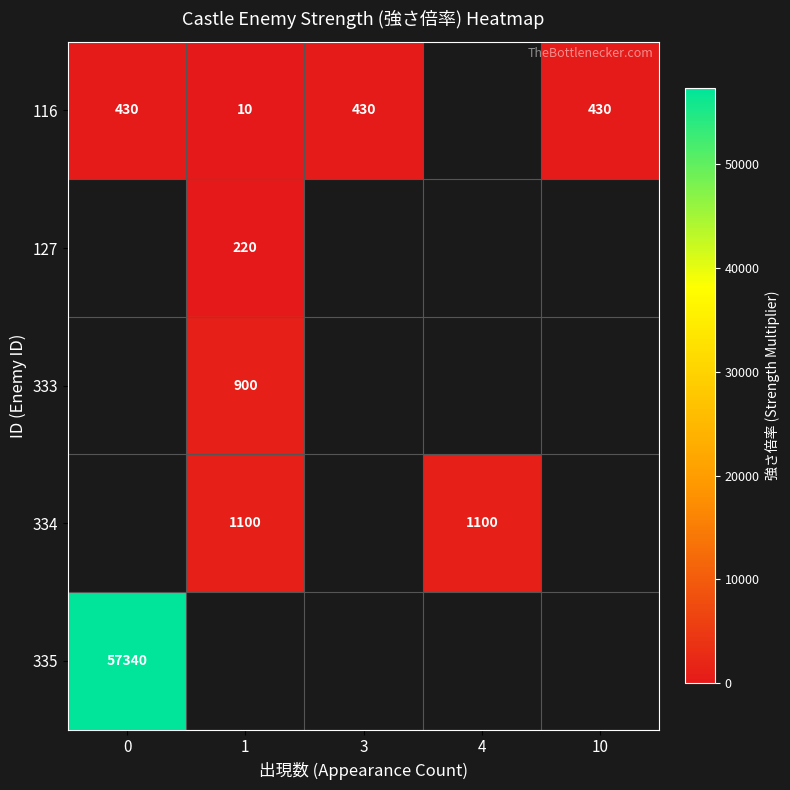

True or false: 116 has a value of 134 at 3.

False